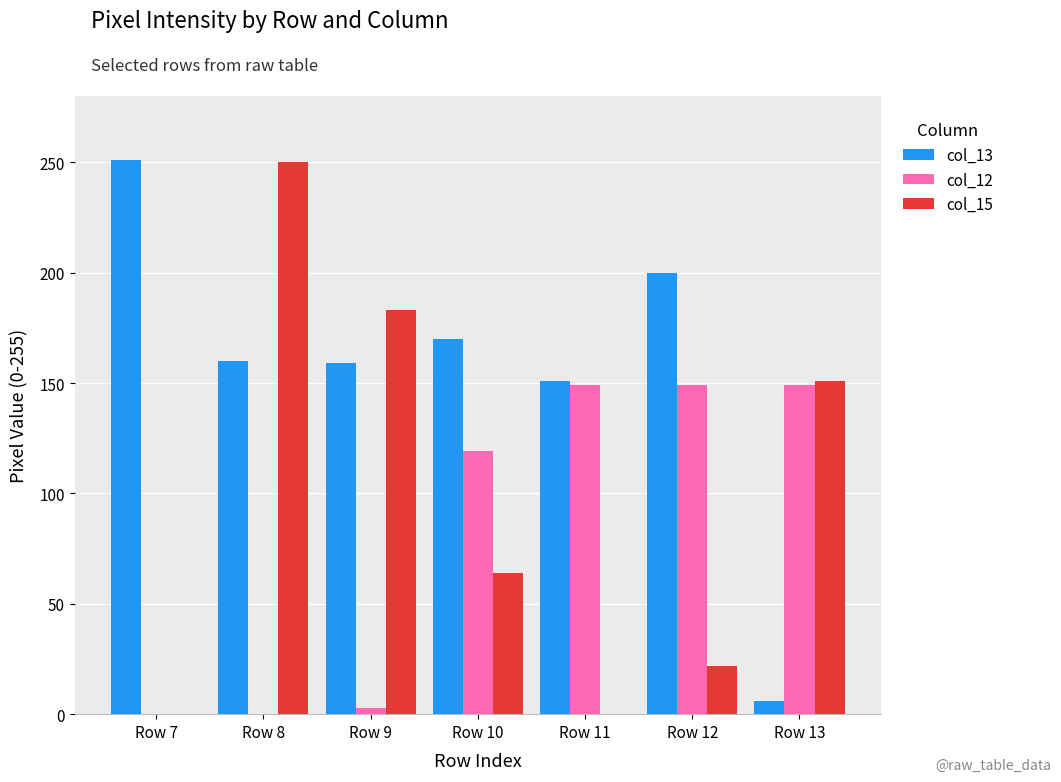

Which category has the highest value in the col_15 series?

Row 8